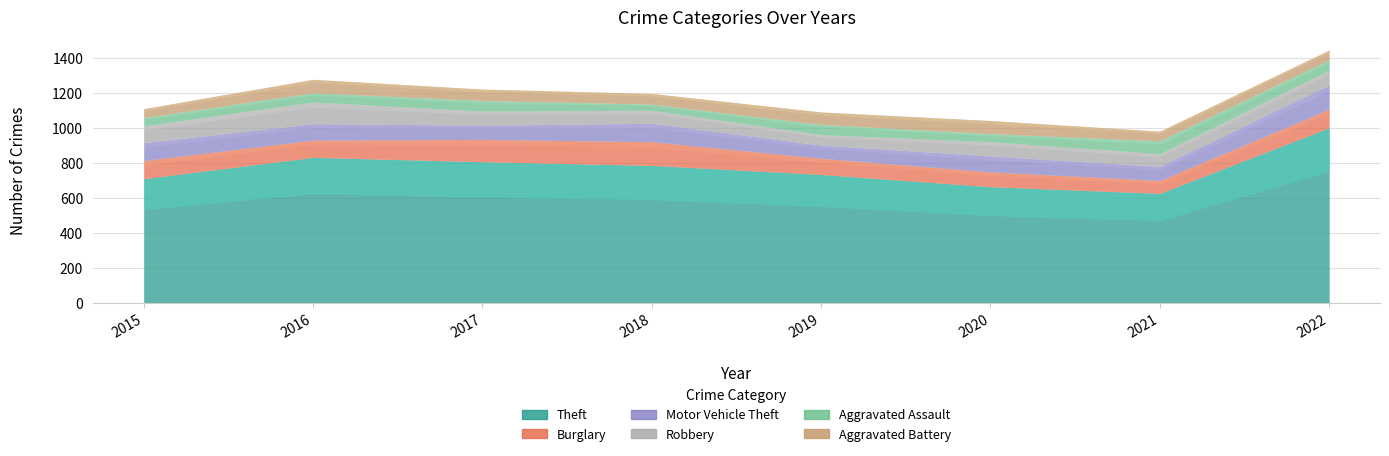

At 2022, list the series in order from largest to smallest.

Theft, Motor Vehicle Theft, Burglary, Robbery, Aggravated Assault, Aggravated Battery